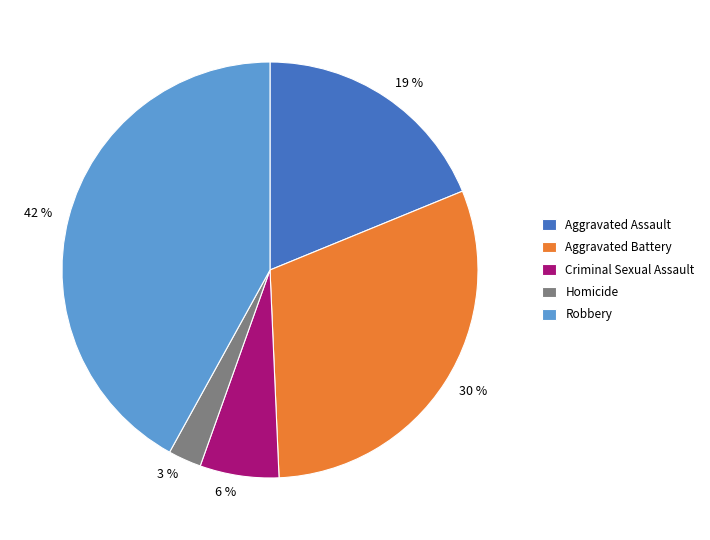

Which category has the smallest portion of the pie?

Homicide